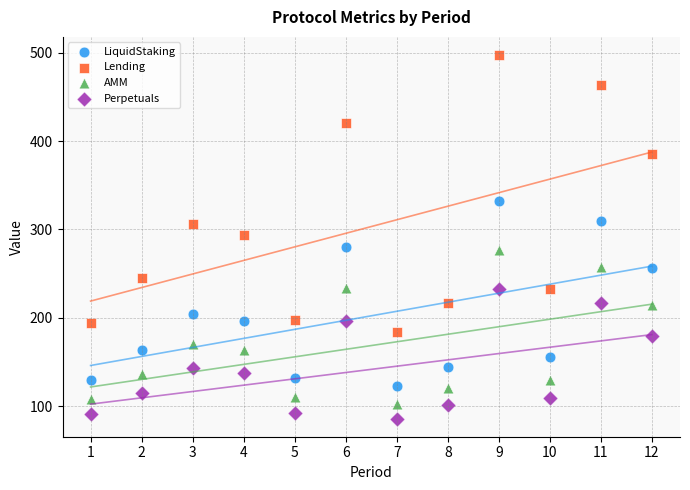

What is the X range (max minus min) for the scatter plot?

11.0